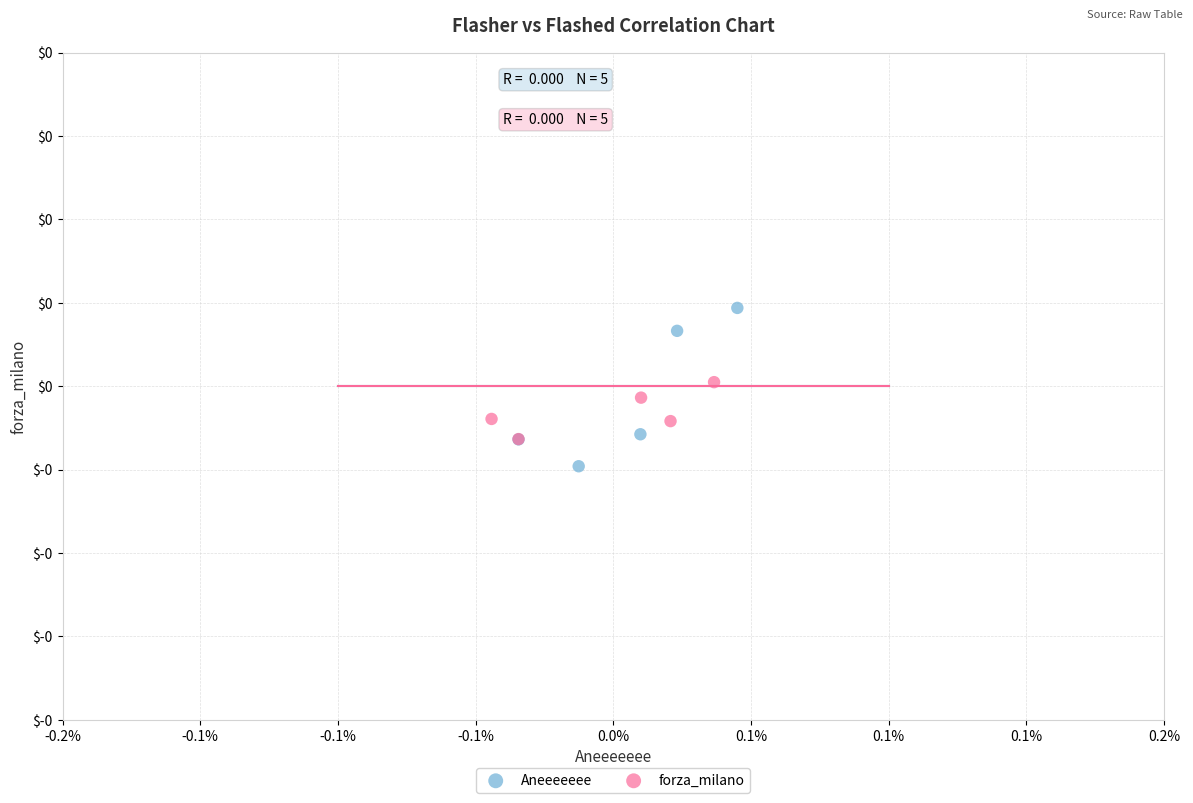

Which series contains the lowest Y value?

Aneeeeeee